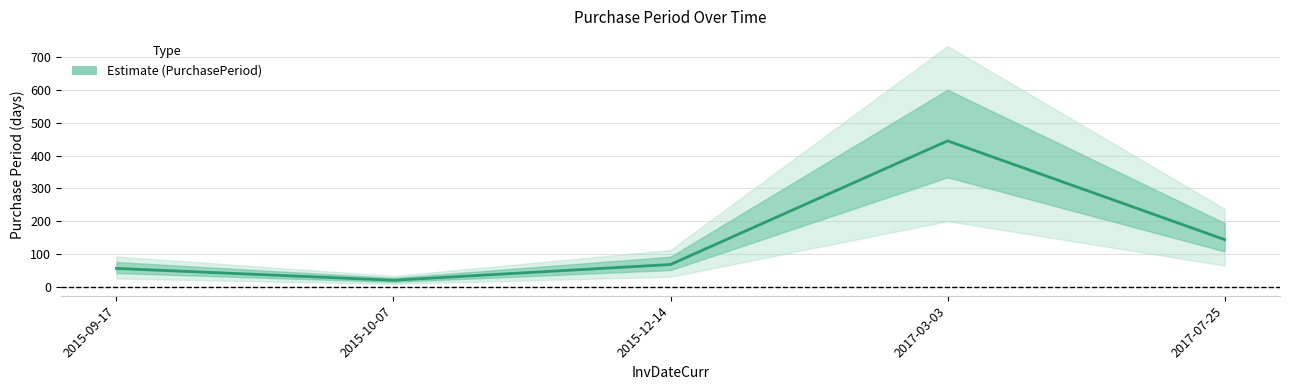

Rank the categories by value from highest to lowest.

2017-03-03, 2017-07-25, 2015-12-14, 2015-09-17, 2015-10-07